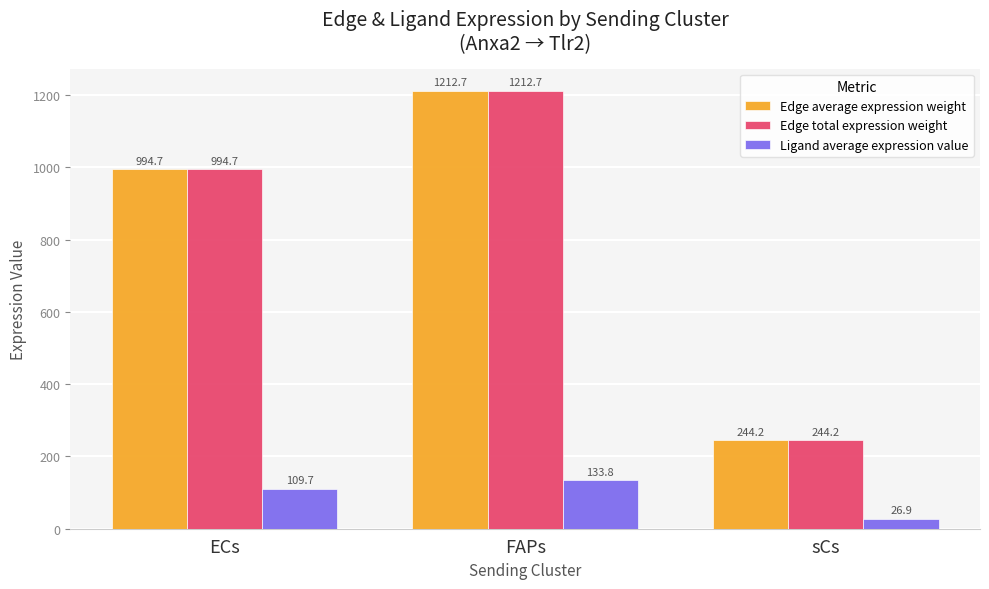

True or false: Ligand average expression value has a value of 26.9 at sCs.

True